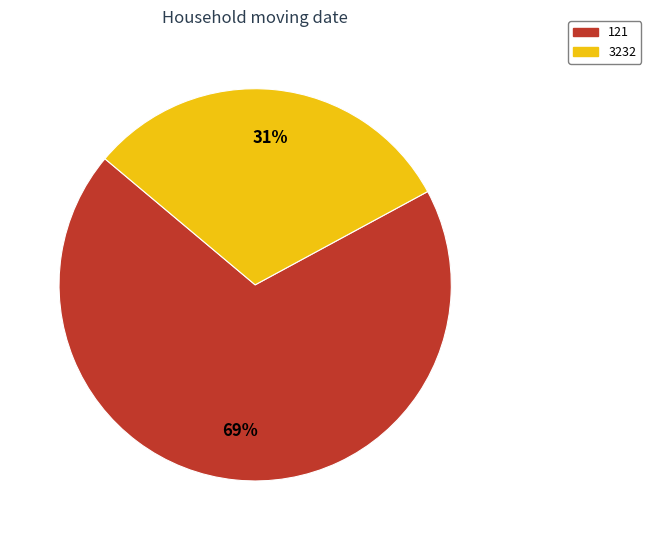

To the nearest percent, what portion does 3232 represent?

31%